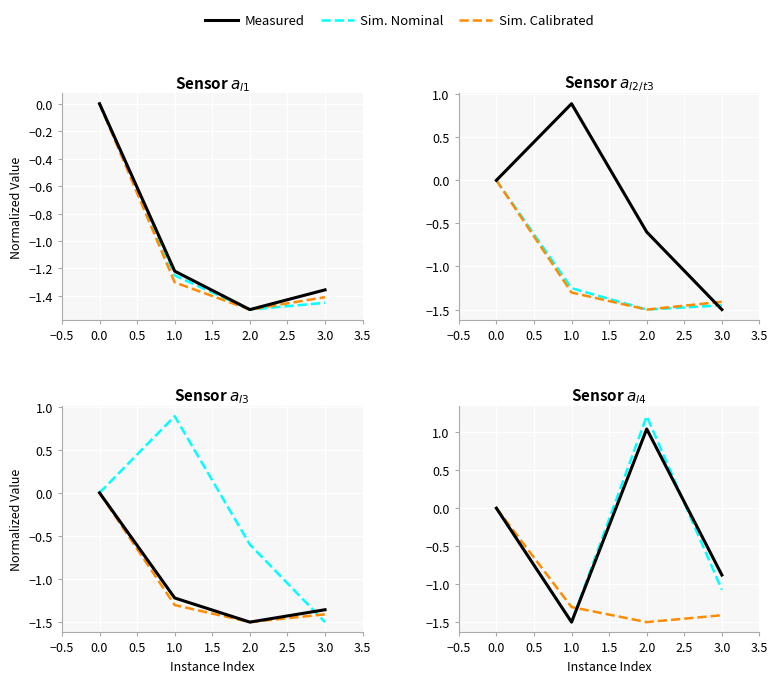

How many data points does each series have?

4